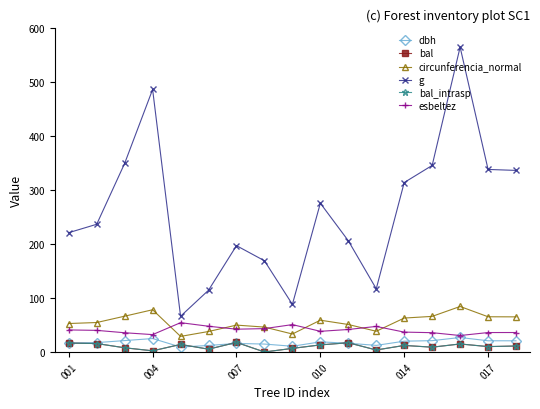

True or false: dbh and circunferencia_normal intersect in this chart.

False